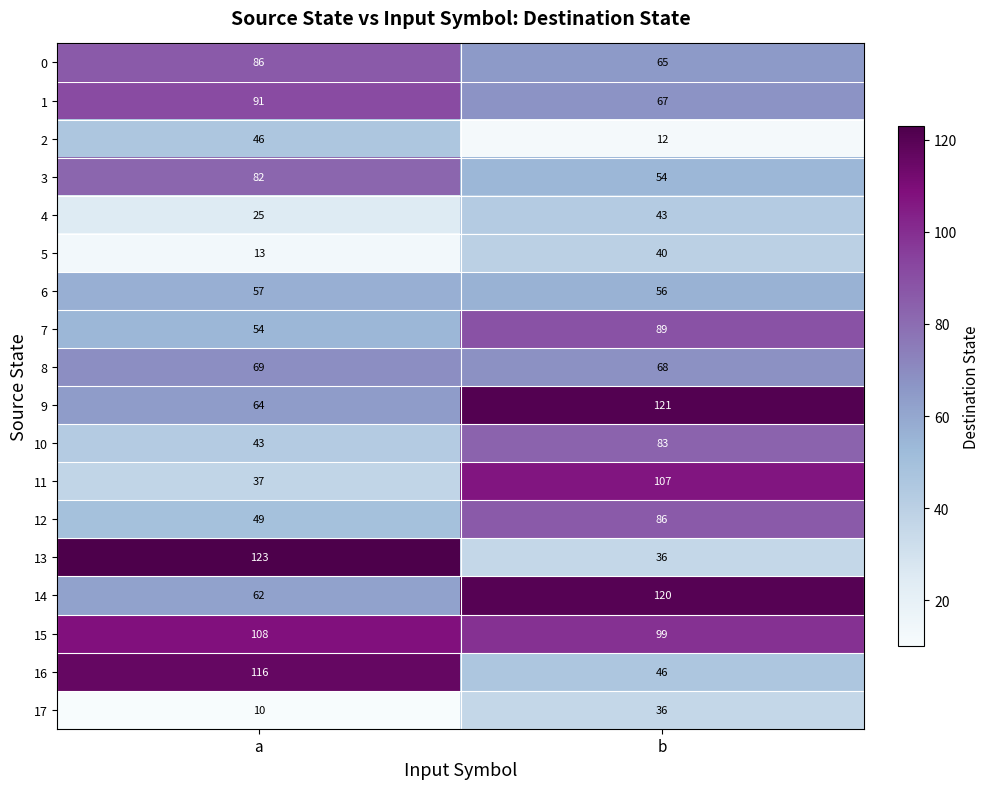

What is the spread (max minus min) of values at b?

109